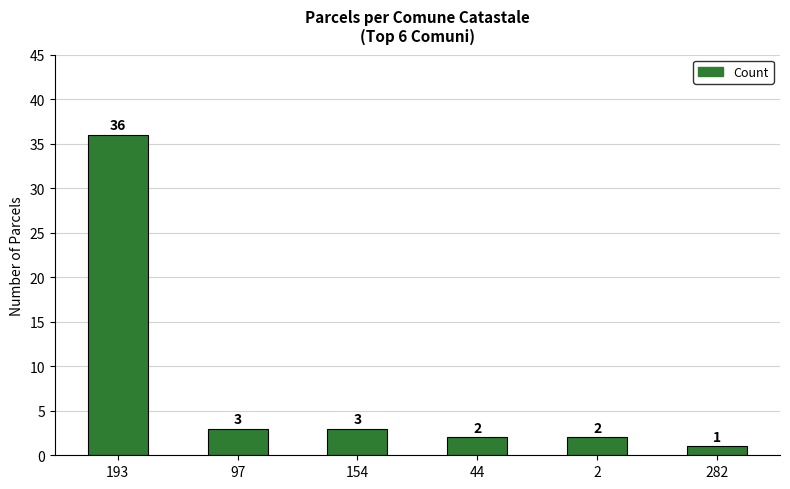

Read the value at 97, to the nearest 5.

5